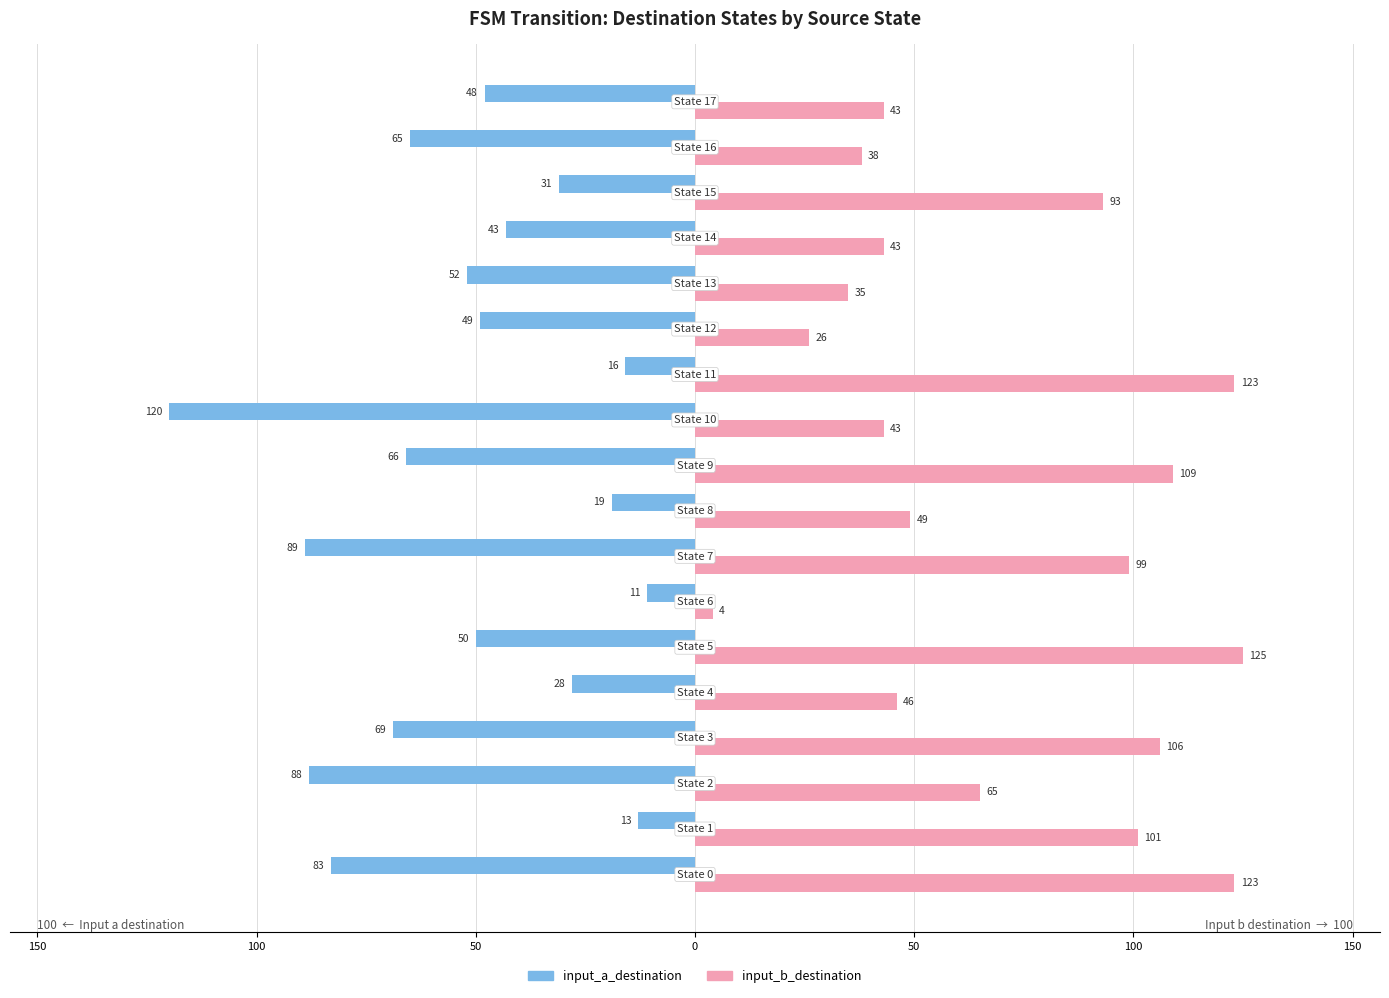

What are all the series names shown in the legend?

input_a_destination, input_b_destination